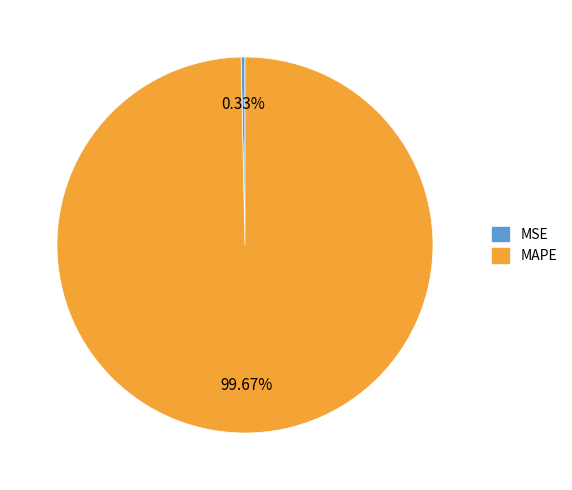

How many slices are in this pie chart?

2